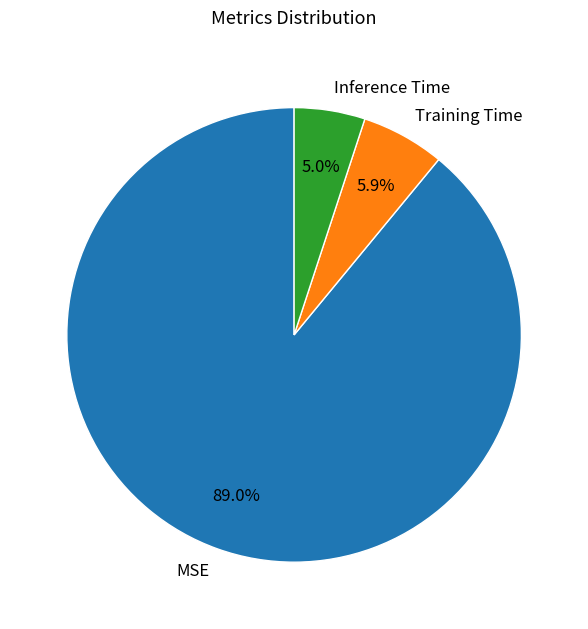

Rank the categories by value from highest to lowest.

MSE, Training Time, Inference Time